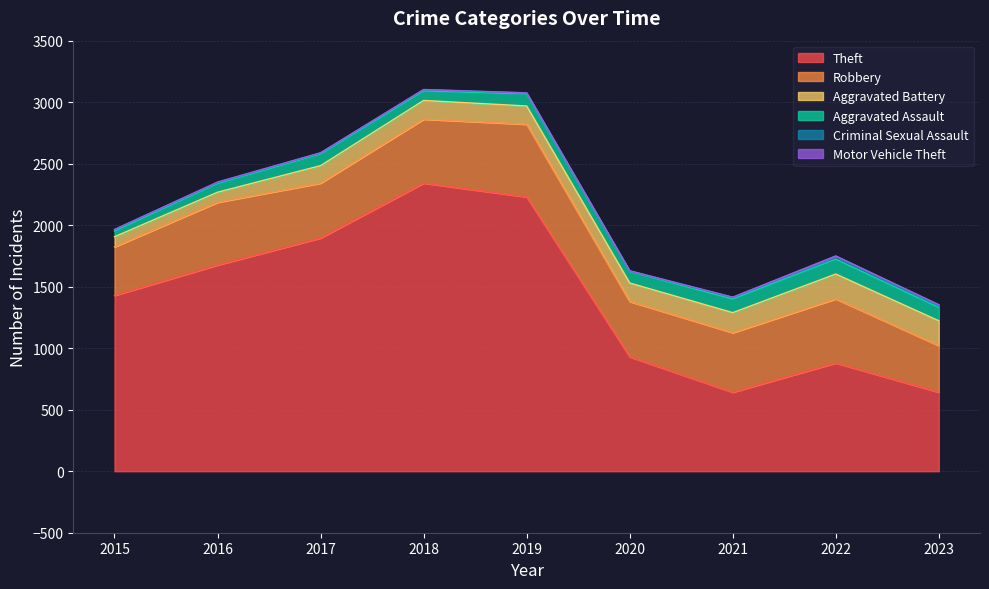

Which series has the largest range (max minus min)?

Theft